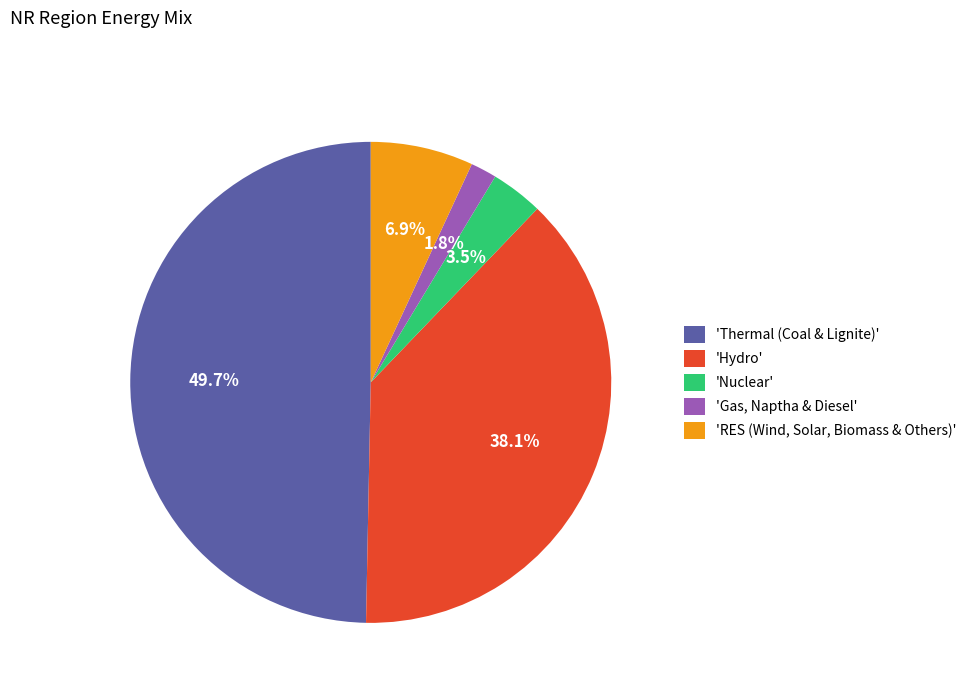

What percentage do 'Gas, Naptha & Diesel' and 'RES (Wind, Solar, Biomass & Others)' together represent?

8.7%